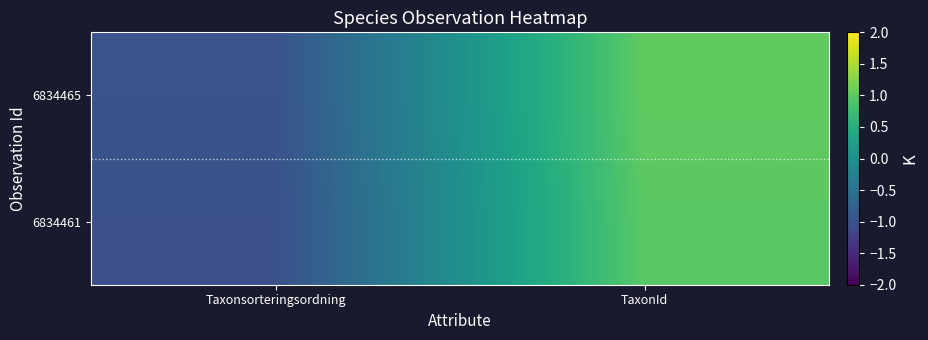

What is the smallest value displayed?

-1.0